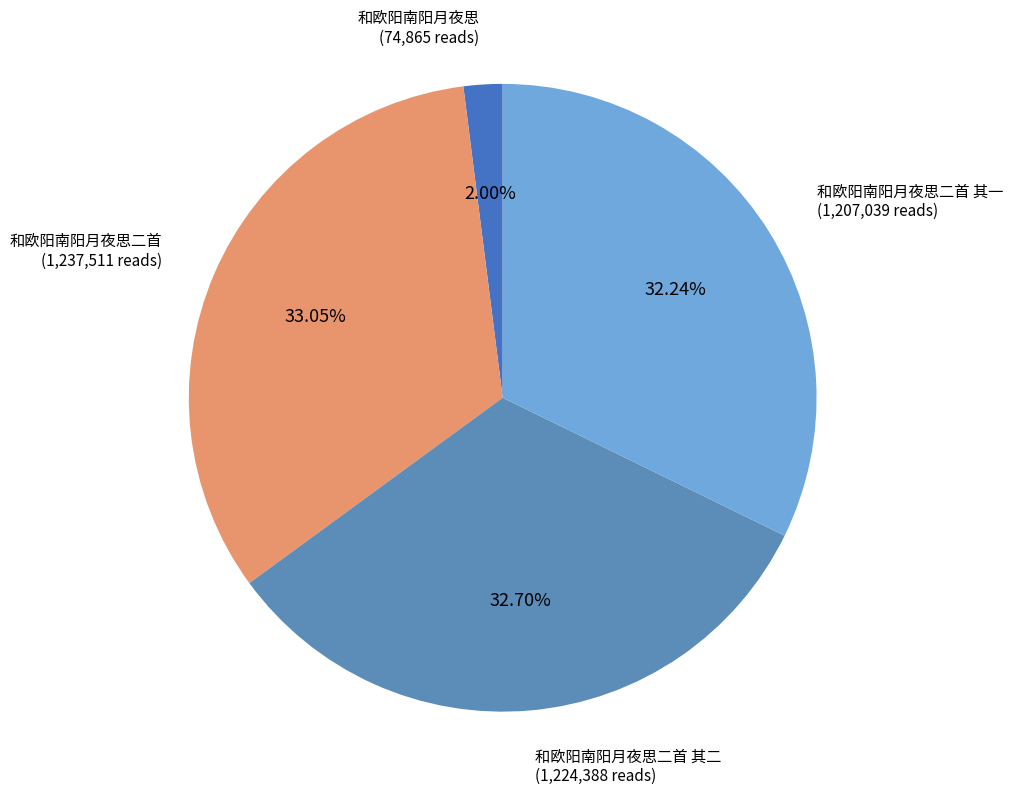

Approximately how many times larger is the value at 和欧阳南阳月夜思二首 其一 compared to 和欧阳南阳月夜思二首 其二?

1.0